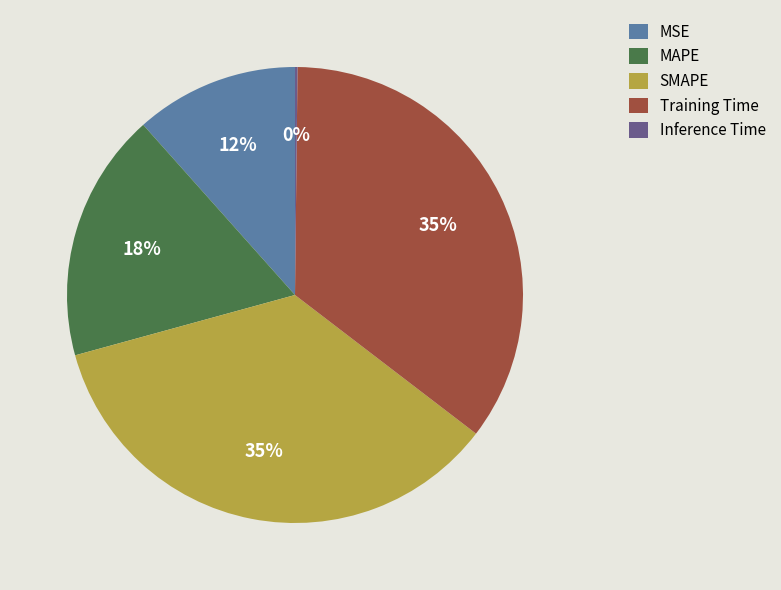

Is it true that SMAPE is 21% of the pie?

False